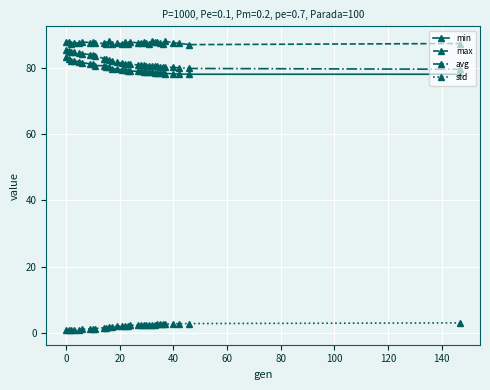

List the series in order of their peak value, highest first.

max, avg, min, std